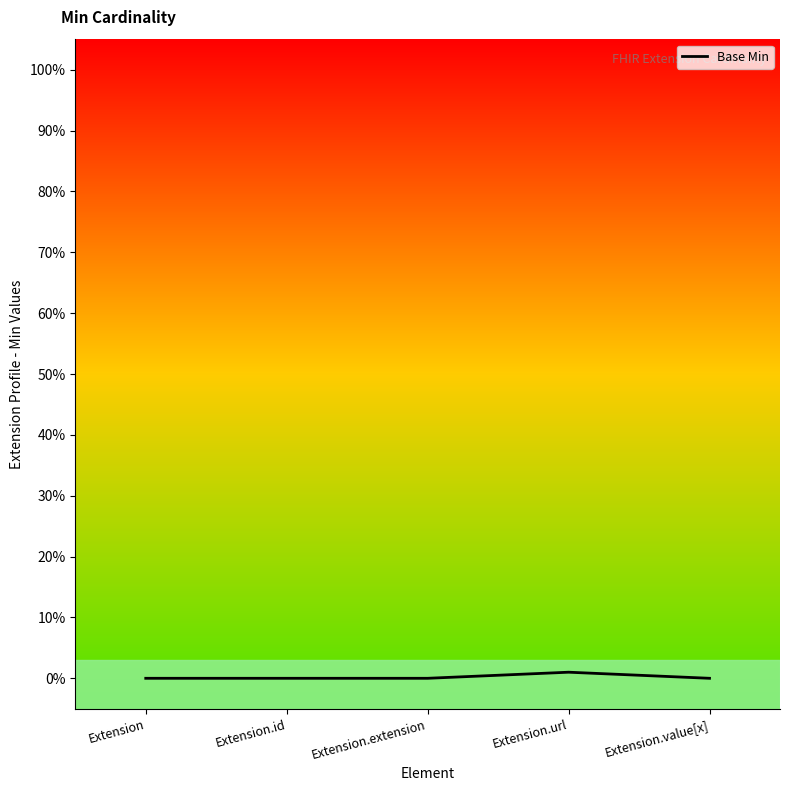

Reading left to right, what are all the values shown in this chart?

0	0	0	1	0